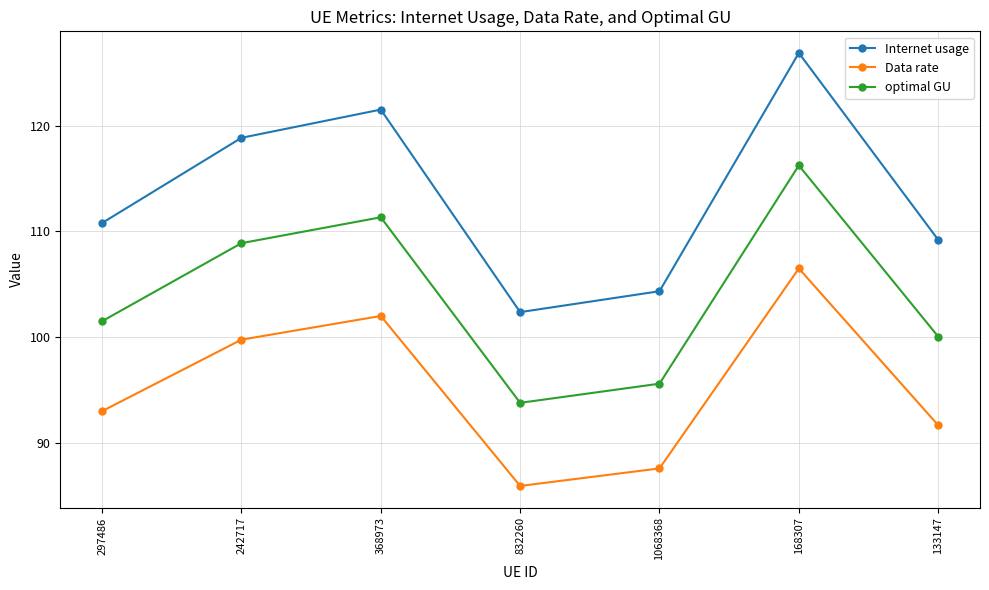

True or false: Internet usage and optimal GU intersect in this chart.

False